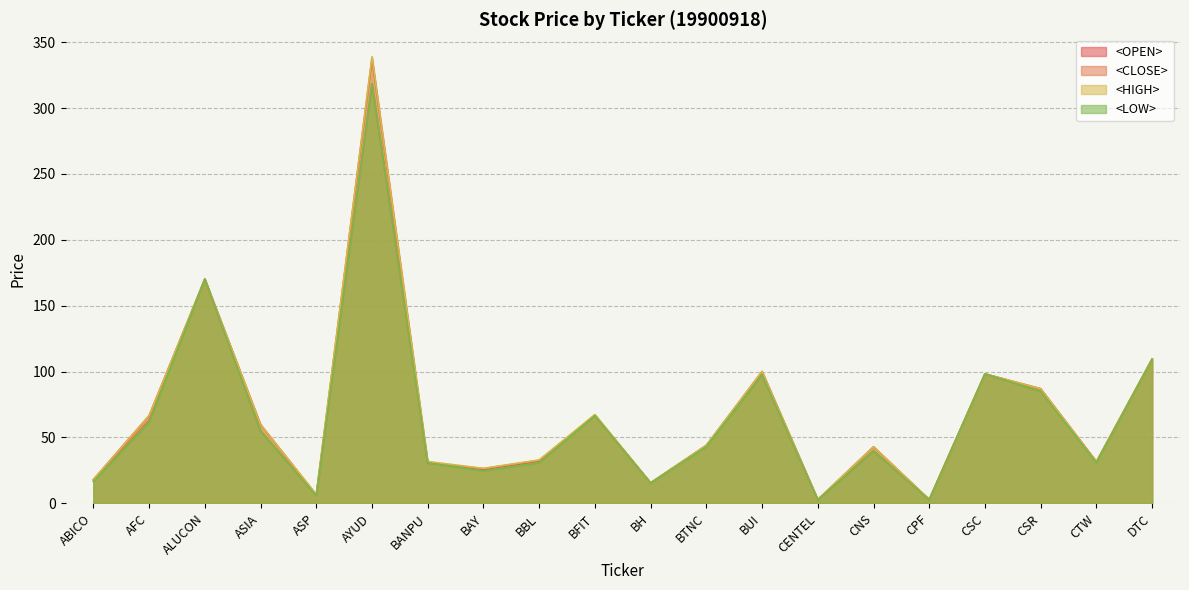

In <LOW>, how many points are higher than both neighbors (excluding endpoints)?

6